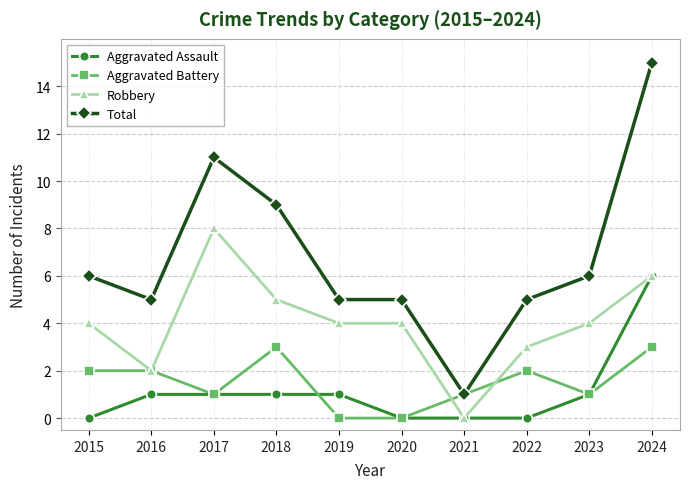

Which series has the largest range (max minus min)?

Total